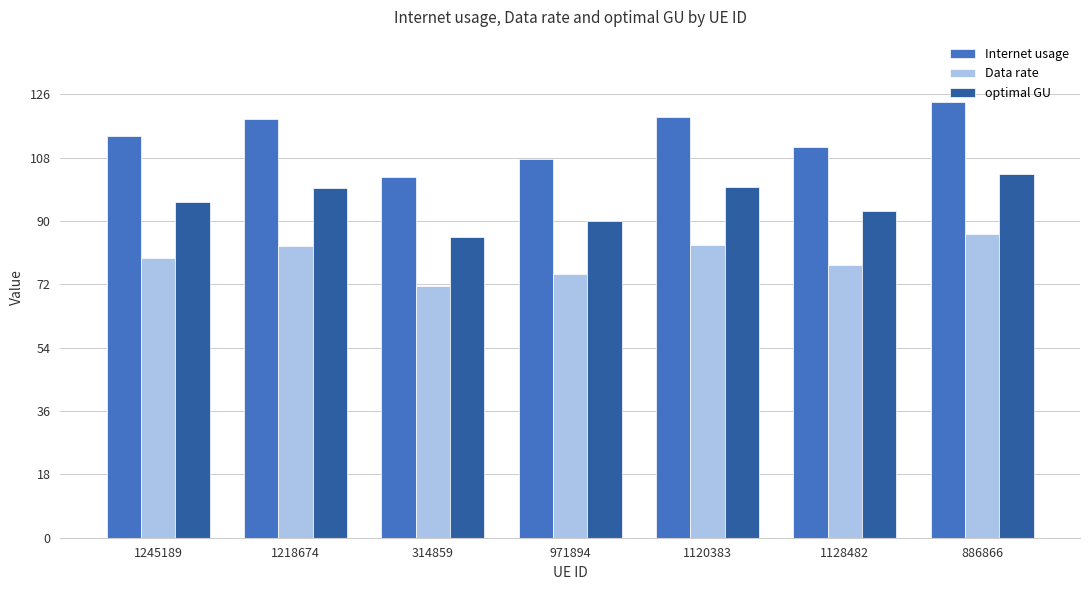

Rank the series by their average value, from lowest to highest.

Data rate, optimal GU, Internet usage